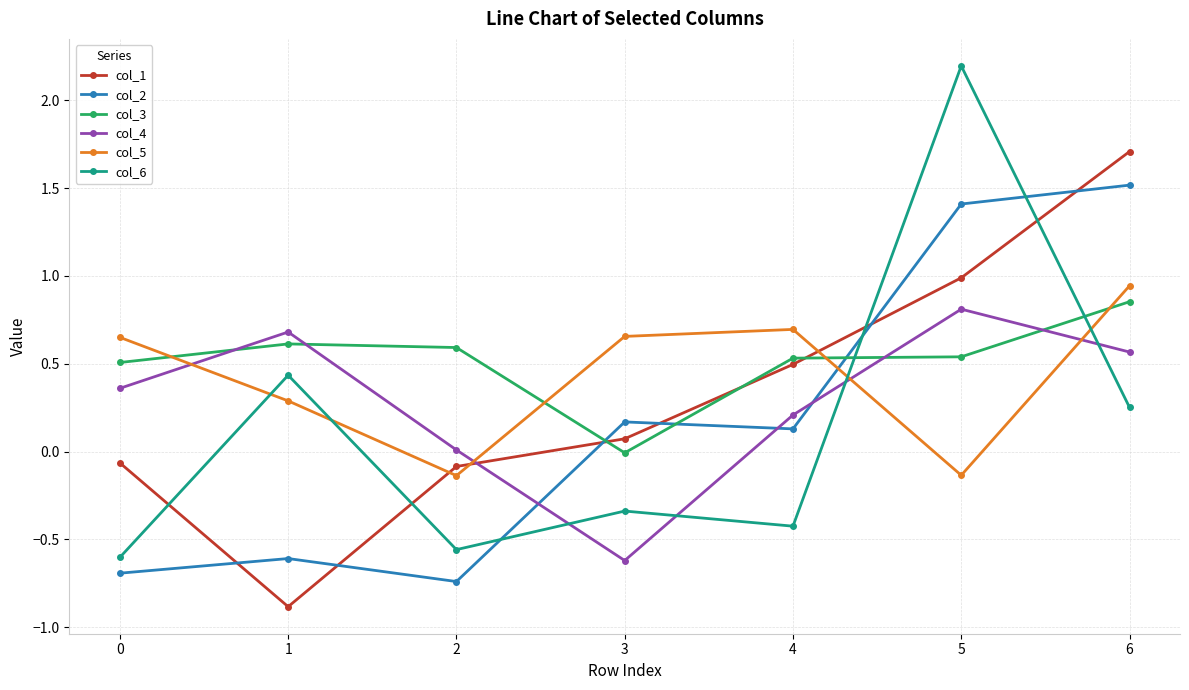

What are all the series names shown in the legend?

col_1, col_2, col_3, col_4, col_5, col_6